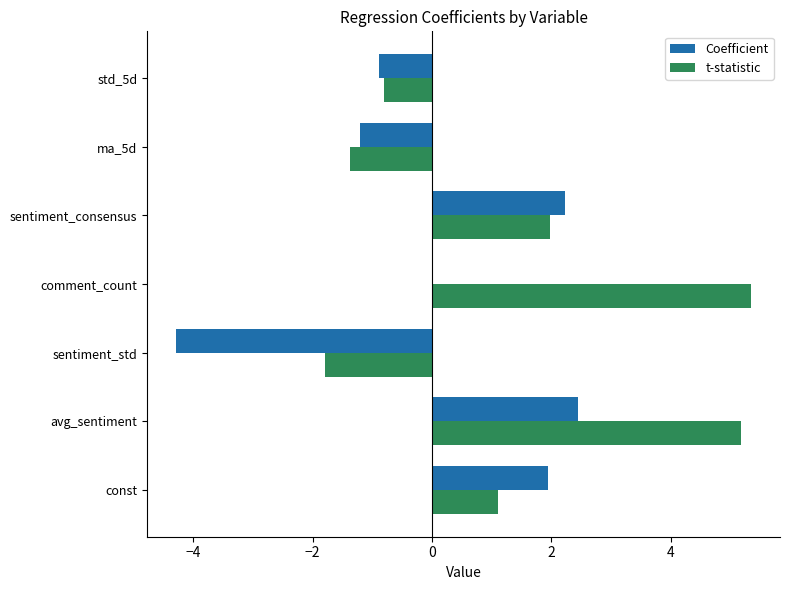

Is the value of Coefficient at sentiment_consensus greater than the value of t-statistic at avg_sentiment?

No